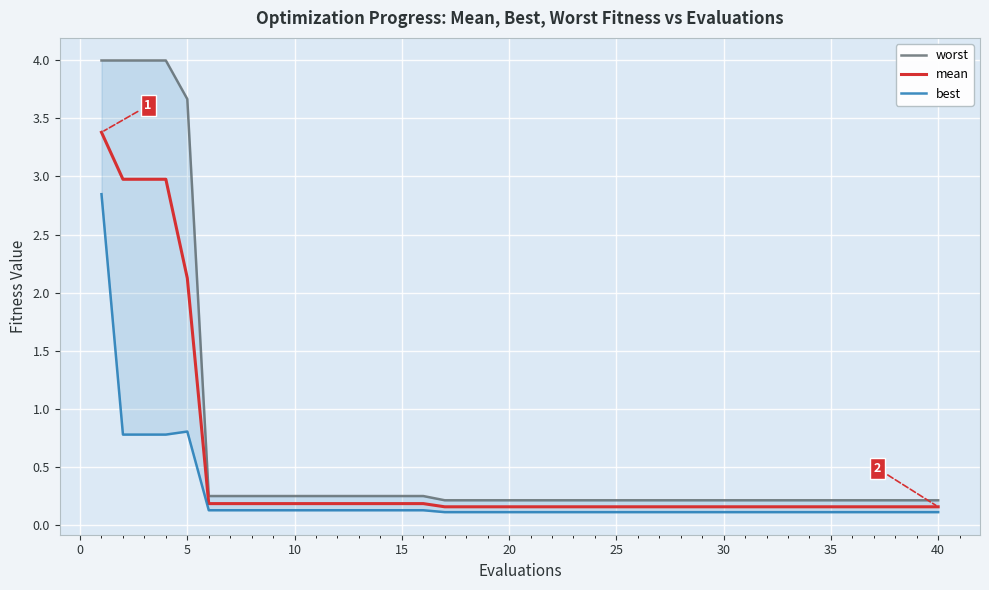

What is the difference between the maximum and minimum values in the mean series?

3.2